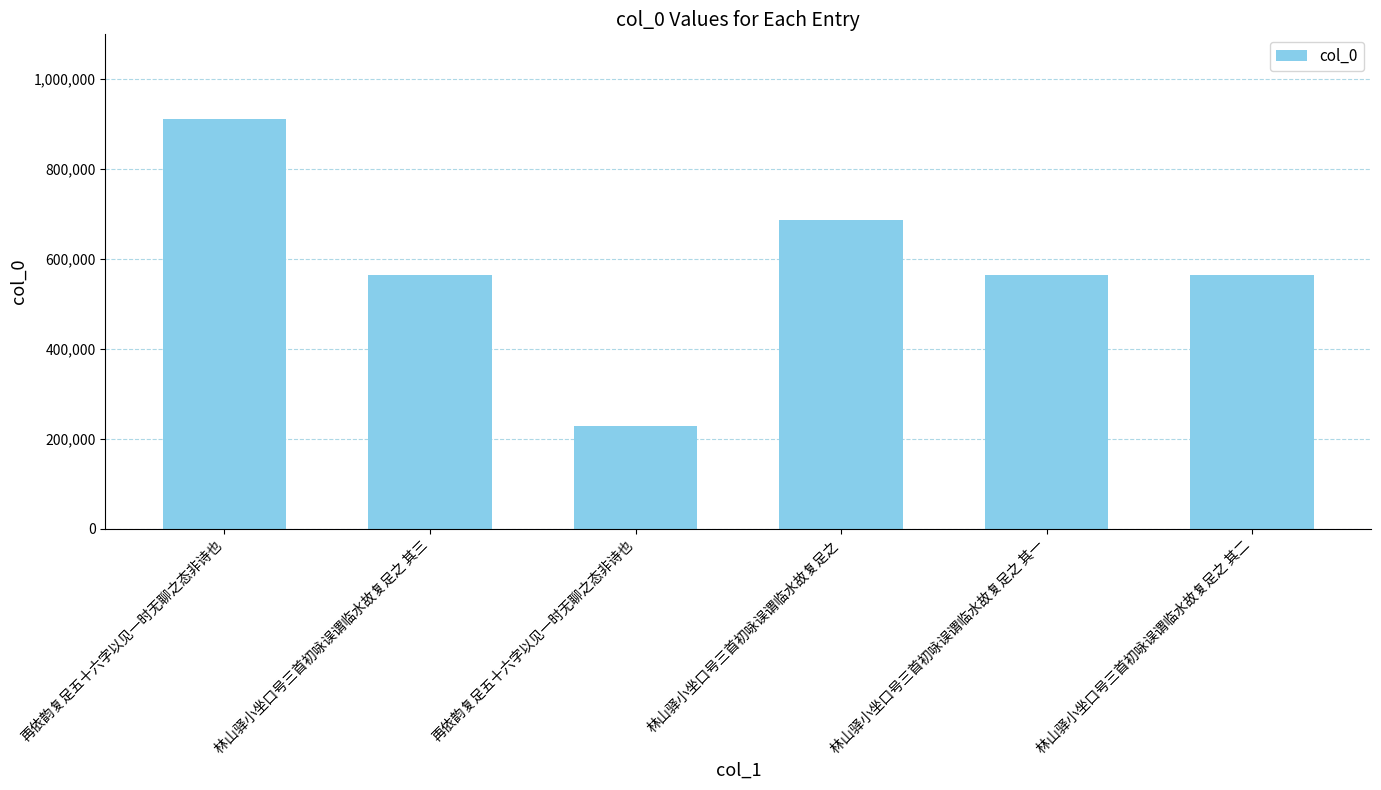

True or false: the data shows 372196 at 再依韵复足五十六字以见一时无聊之态非诗也.

False